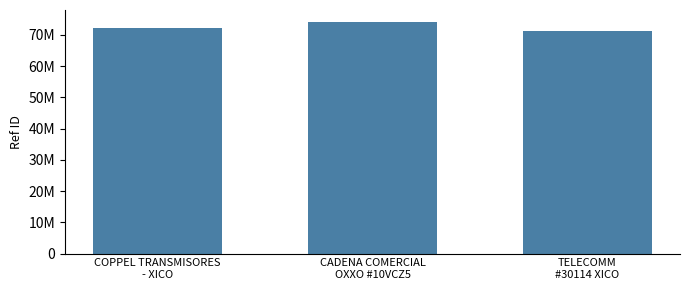

Does the chart contain any negative values?

No